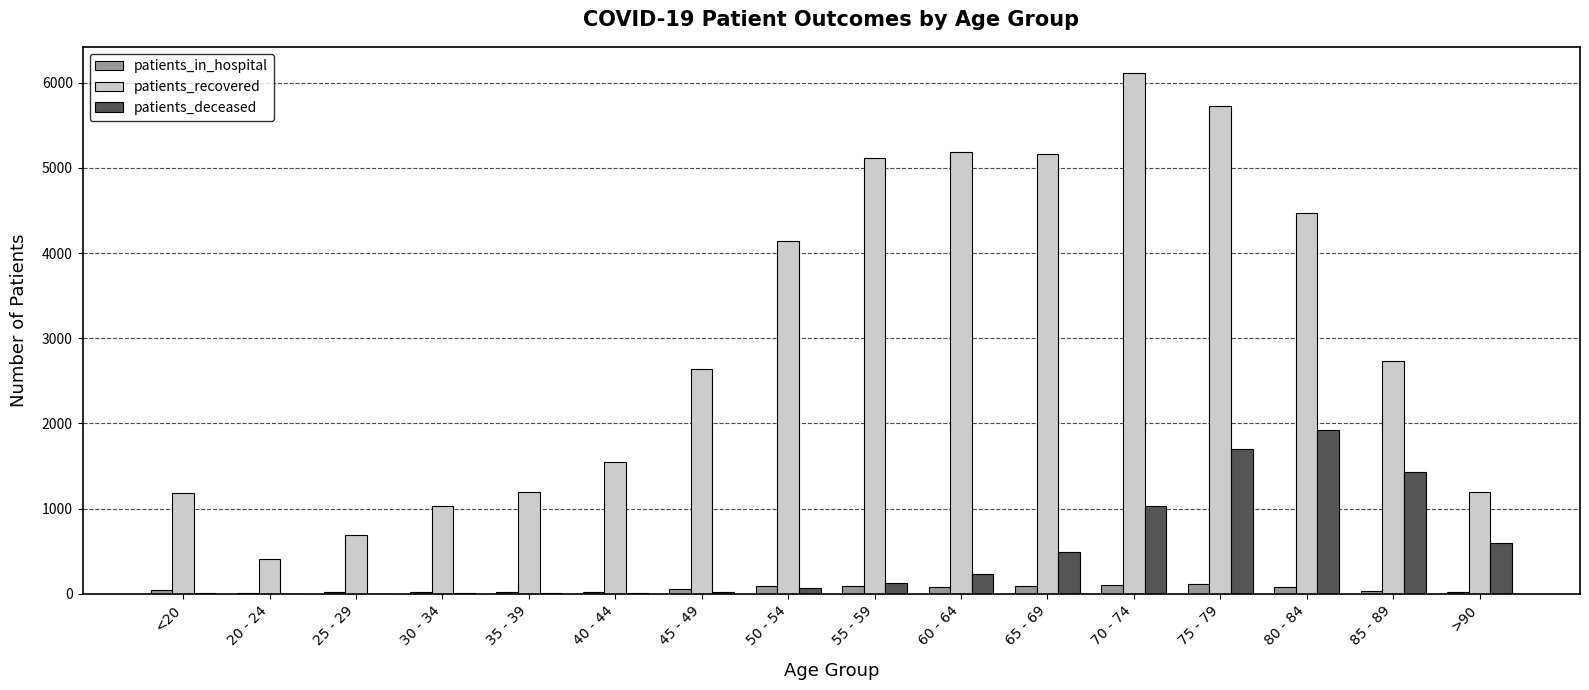

How many groups of bars are there?

16